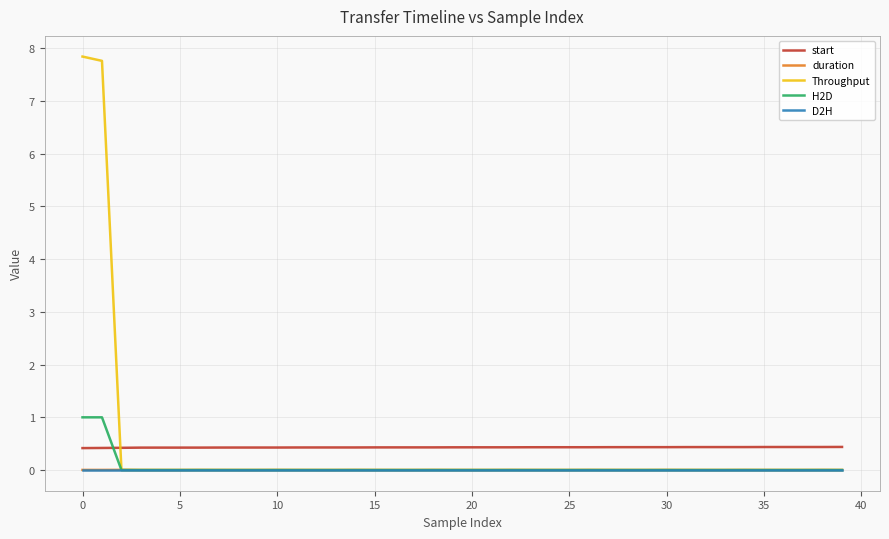

After their last crossing, which series has the higher values: start or H2D?

start